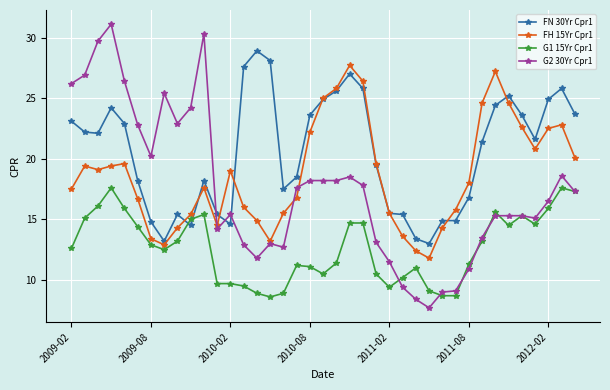

Does the chart have visible grid lines?

Yes